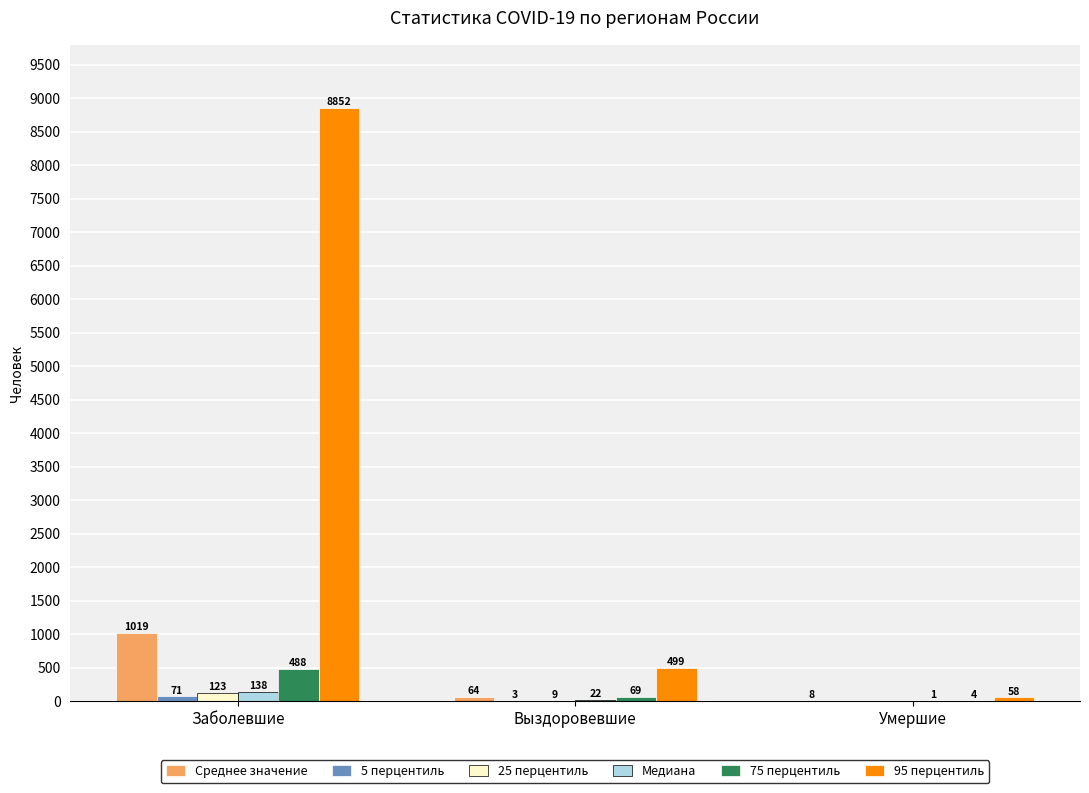

What is the sum of the Среднее значение values at Заболевшие and Выздоровевшие?

1083